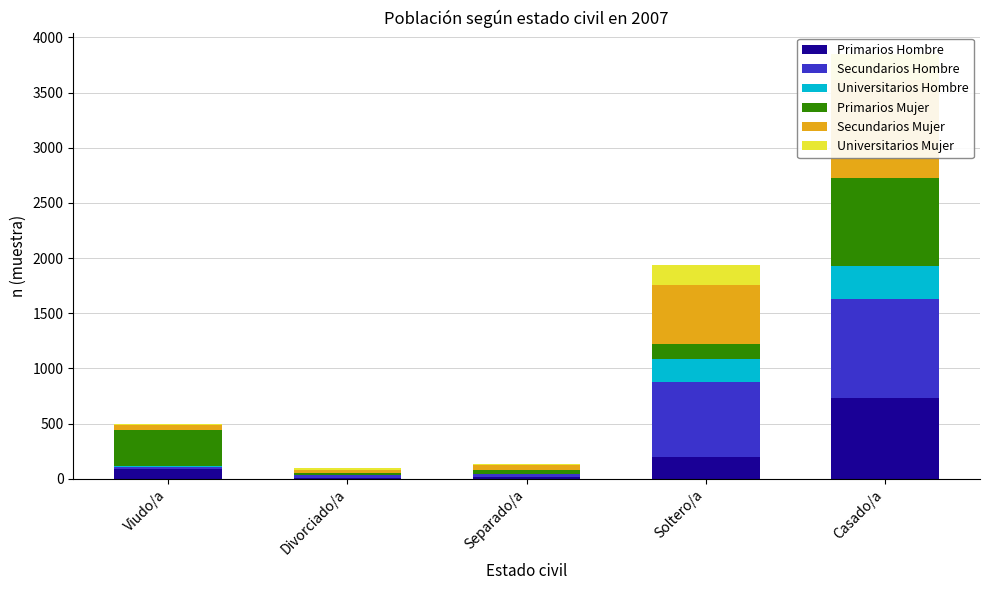

What is the difference between the highest and lowest values at Divorciado/a?

29